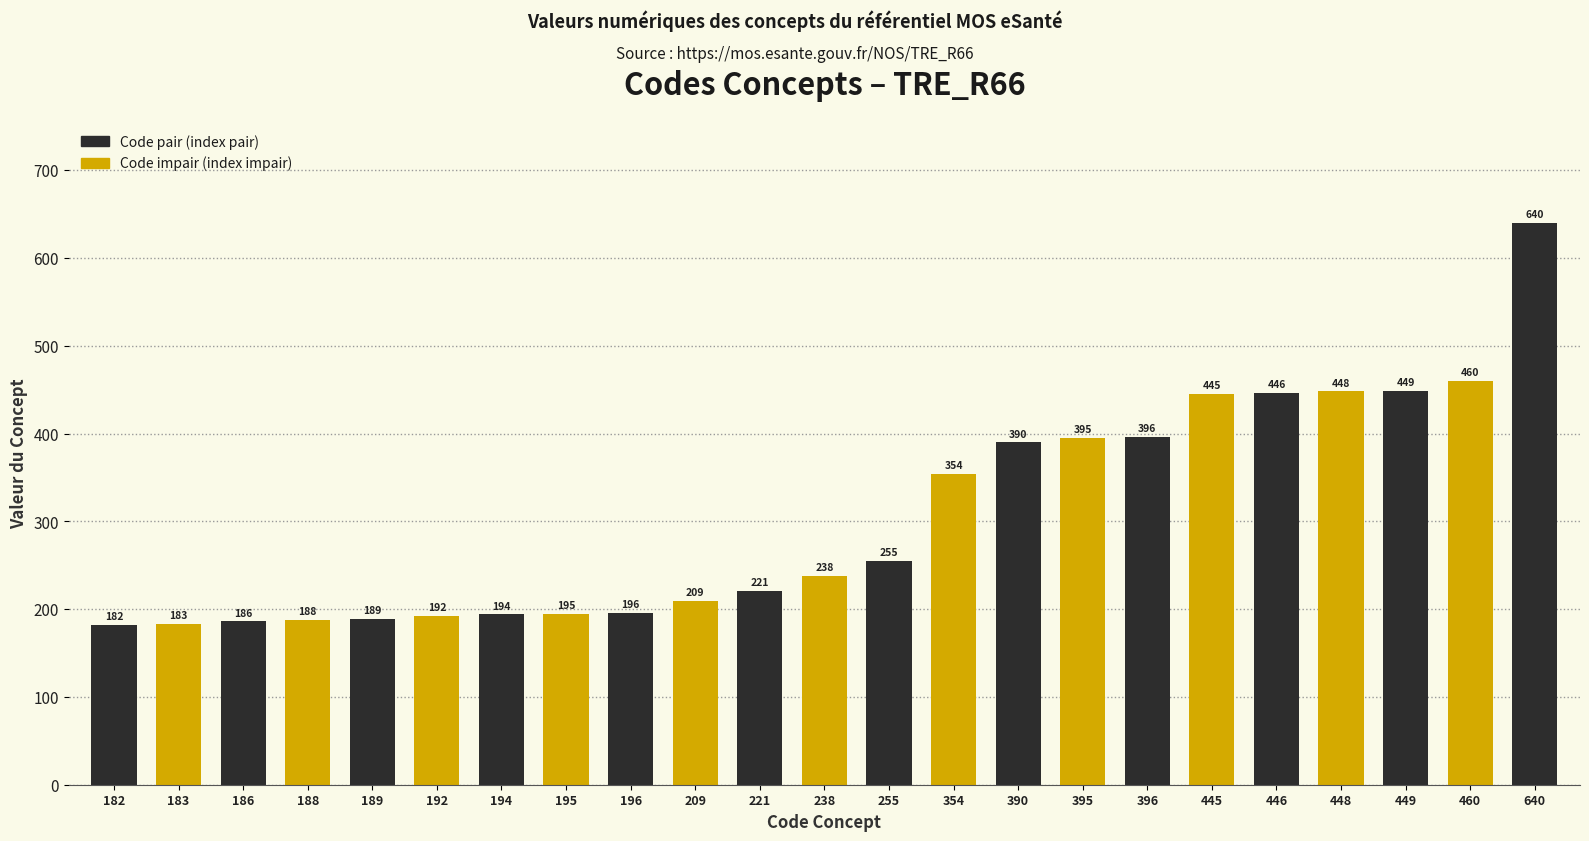

What is the value of the 23rd bar from the left?

640